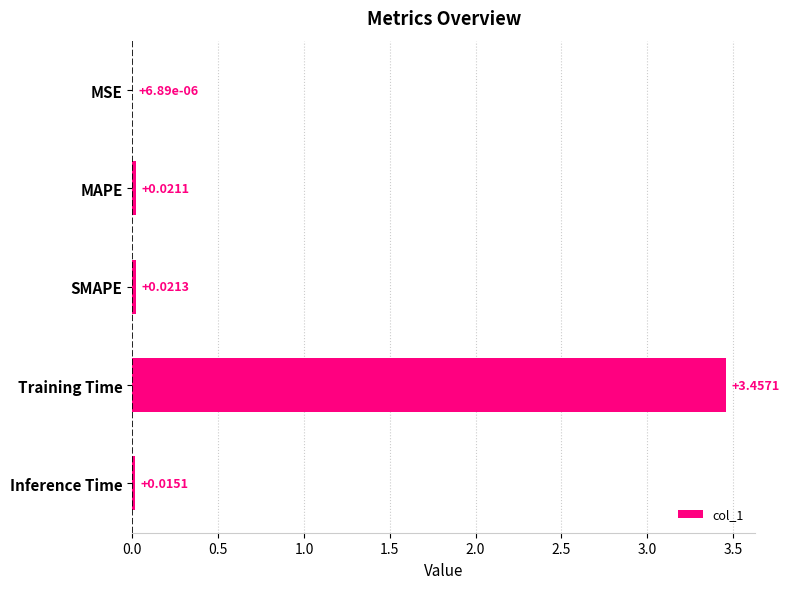

What is the change in value from MAPE to Training Time?

+3.4